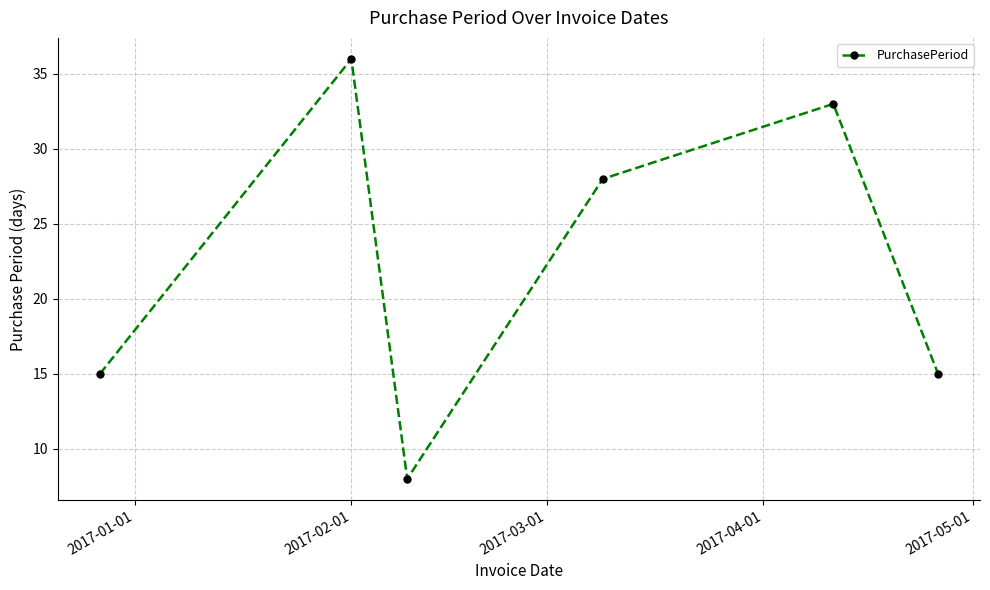

Count the number of categories in the chart.

6